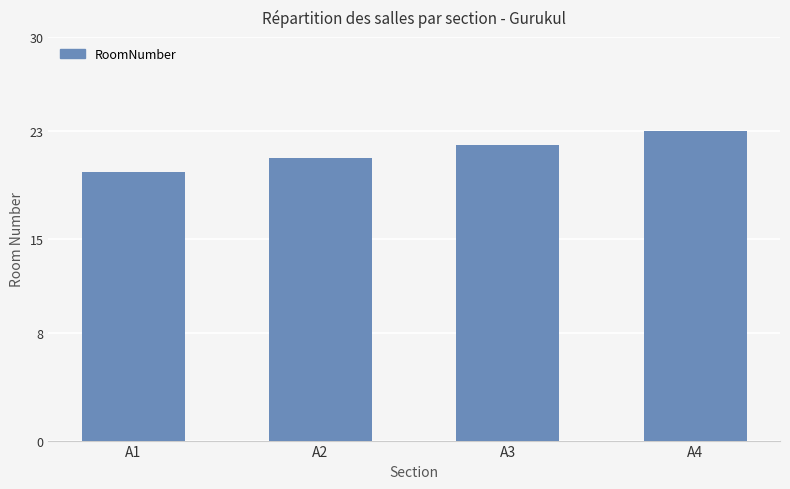

Count the number of data series in this chart.

1